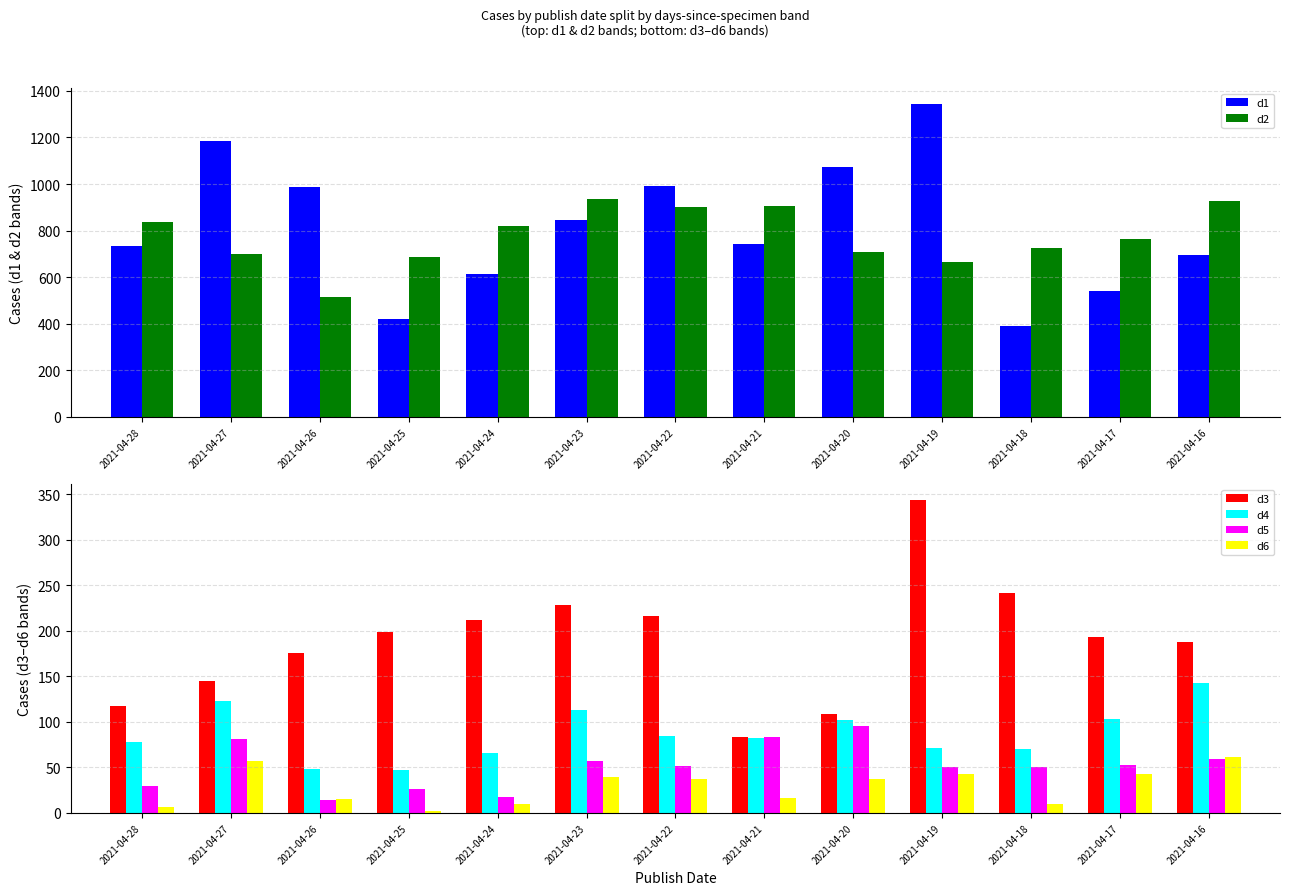

How many bars are there in total?

78